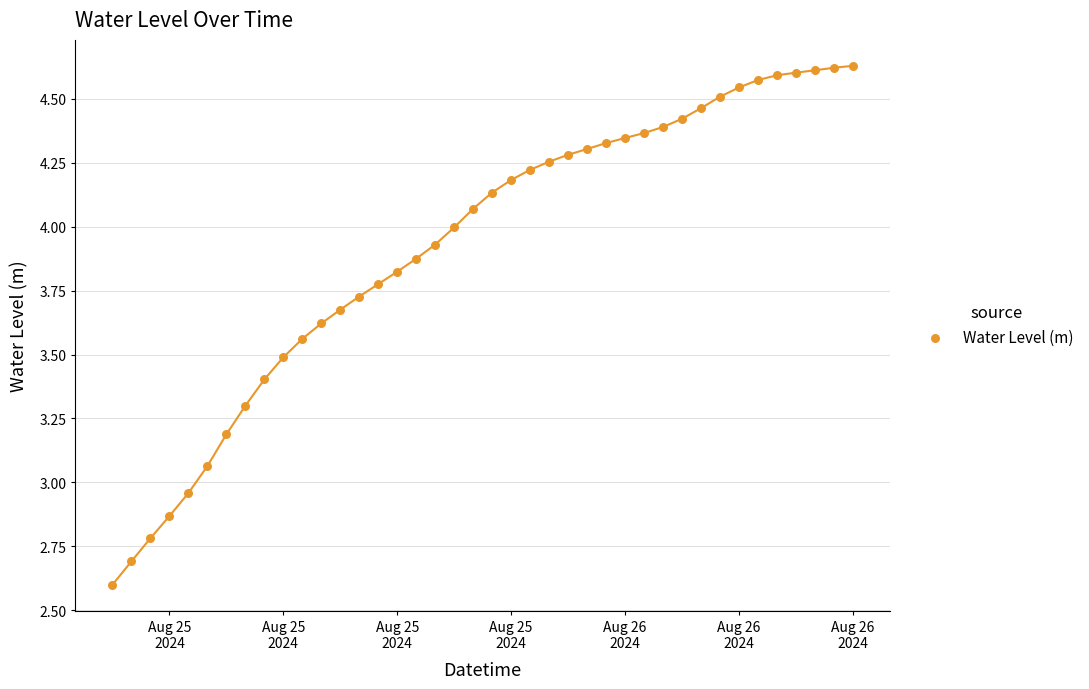

What is the range of Y values (max minus min)?

2.0